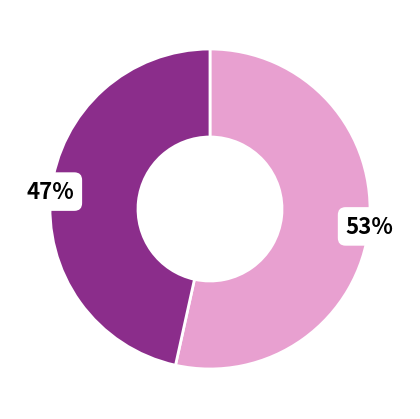

To the nearest percent, what is the average slice percentage?

50%